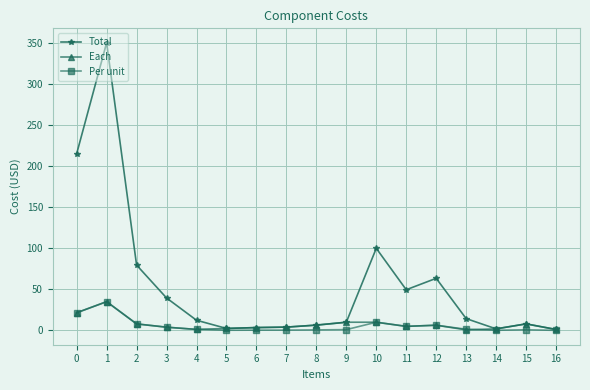

Count the number of categories in the chart.

17